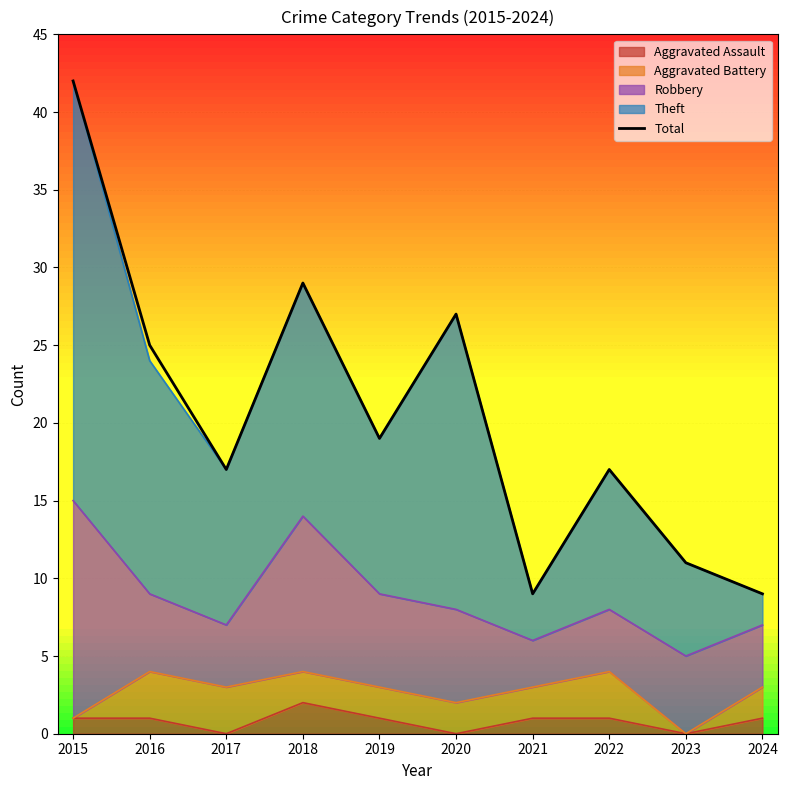

Which category has the highest value across all series?

2015